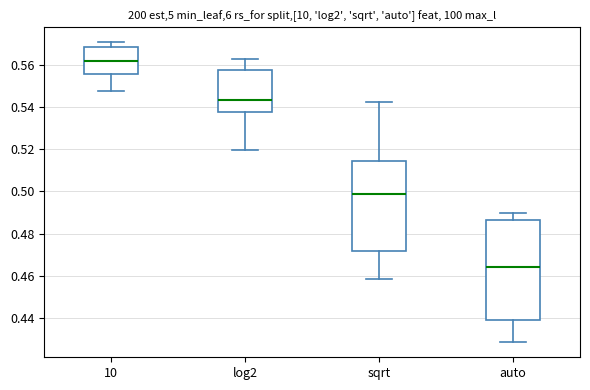

Reading left to right, read every box against the y-axis: the position of its median line, the range the box covers, and the ends of its whiskers. The values are not printed on the chart, so give them approximately, as read against the axis.

10: median 0.562, box 0.556 to 0.568, whiskers 0.548 to 0.570
log2: median 0.544, box 0.538 to 0.558, whiskers 0.520 to 0.562
sqrt: median 0.498, box 0.472 to 0.514, whiskers 0.458 to 0.542
auto: median 0.464, box 0.438 to 0.486, whiskers 0.428 to 0.490